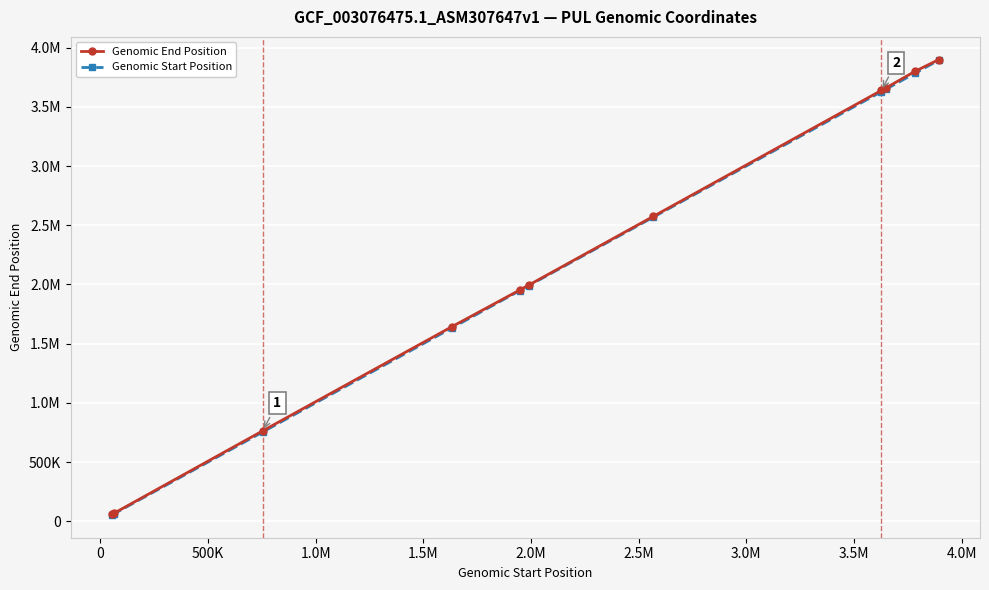

What are all the series names shown in the legend?

Genomic End Position, Genomic Start Position